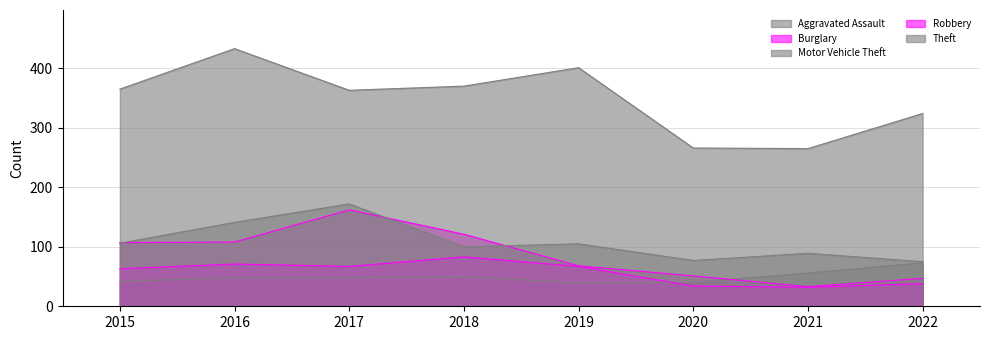

What is the total value across all series at 2015?

683